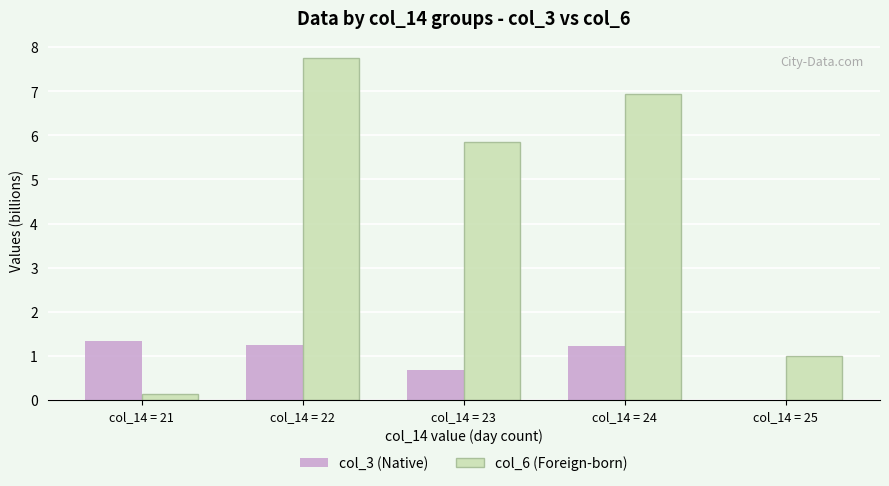

Which series has the widest spread of values?

col_6 (Foreign-born)